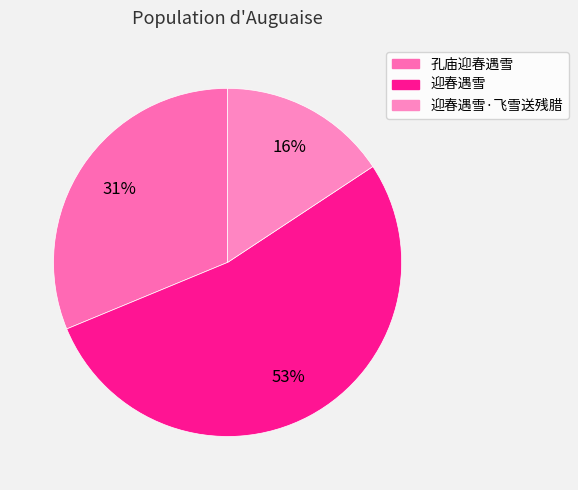

How many slices are in this pie chart?

3